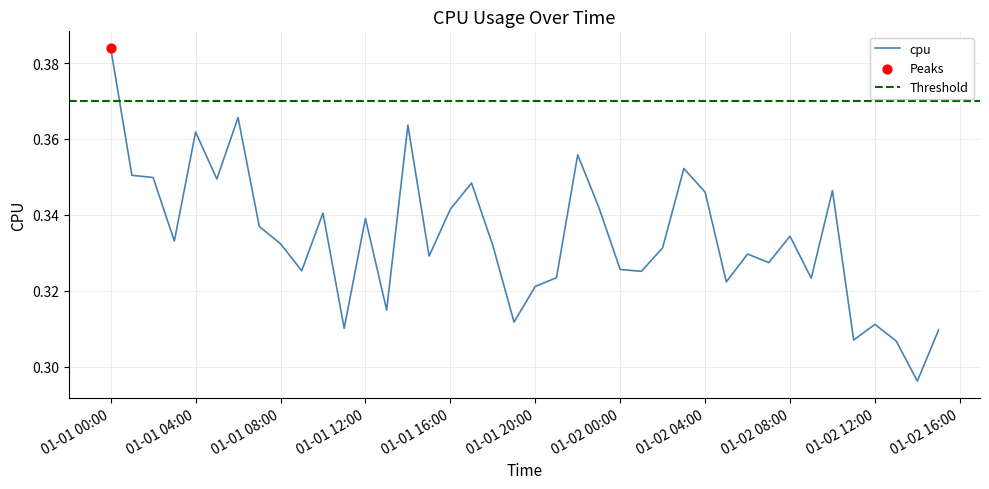

Between 2017-01-02 07:00 and 2017-01-01 12:00, which is larger?

2017-01-01 12:00